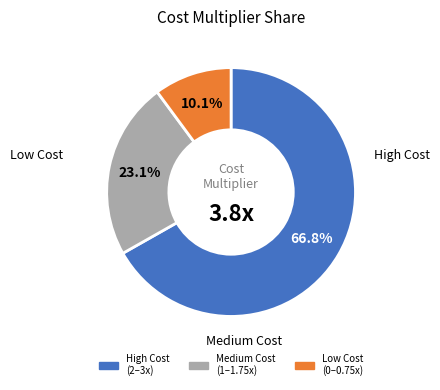

Count the number of slices in the pie.

3